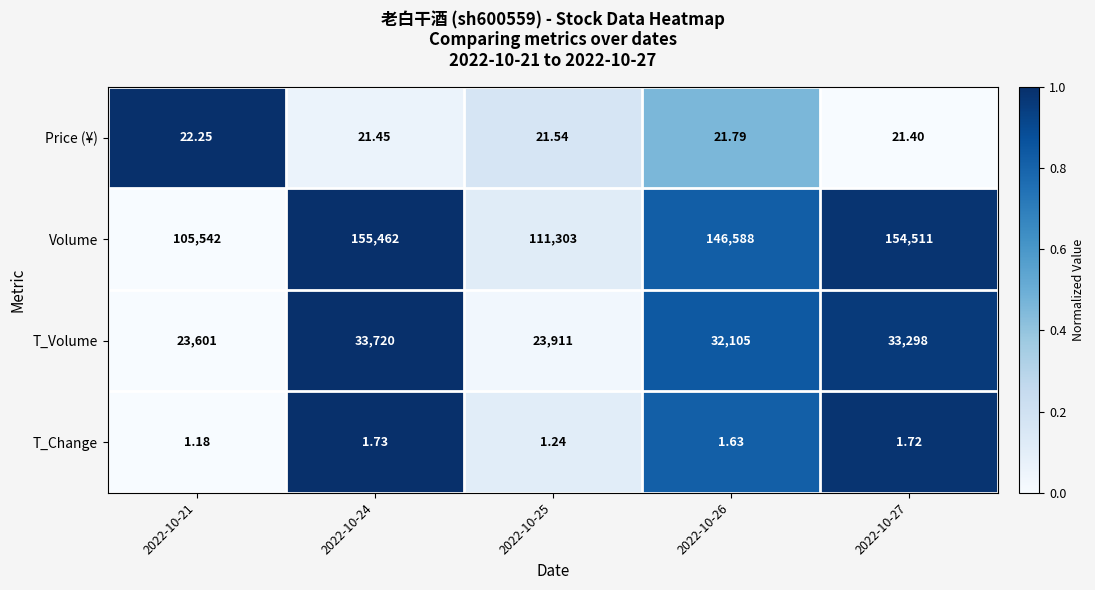

Between 2022-10-26 and 2022-10-27, which series saw the biggest shift?

Volume